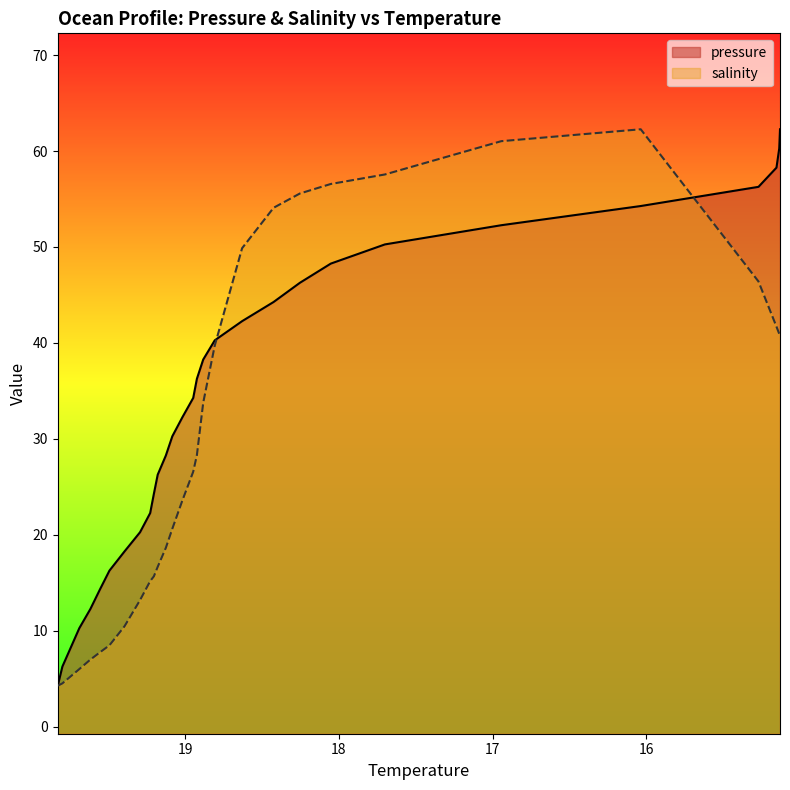

How many categories are shown in the chart?

30